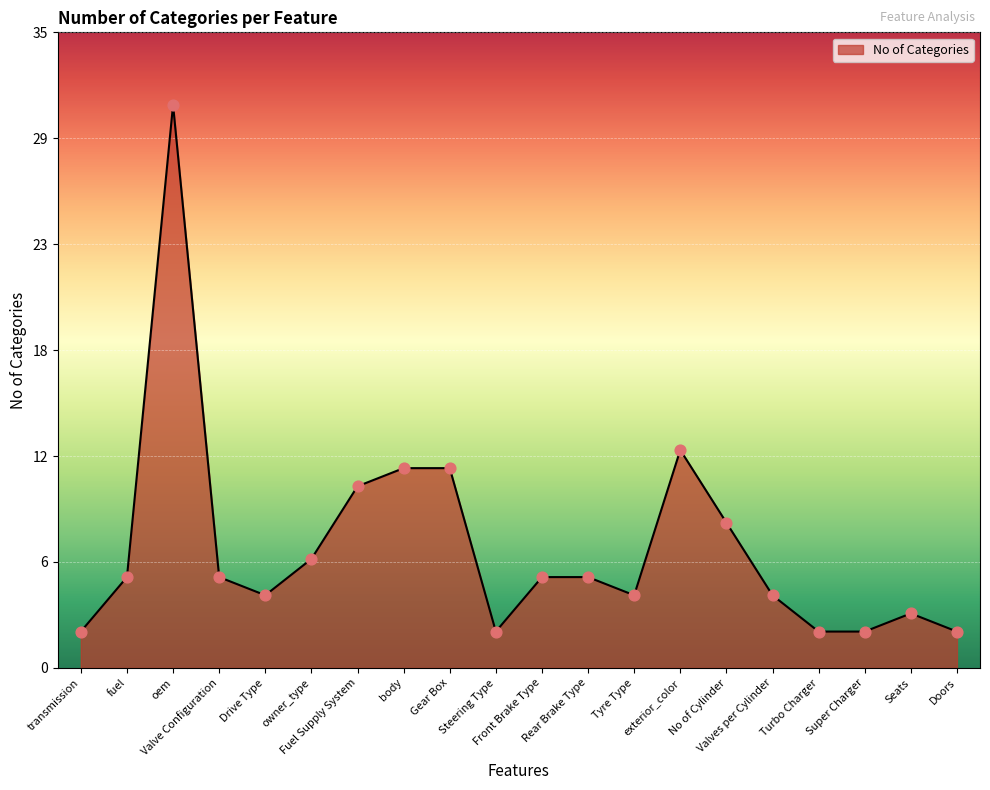

Is this an area chart (filled region under the line)?

Yes